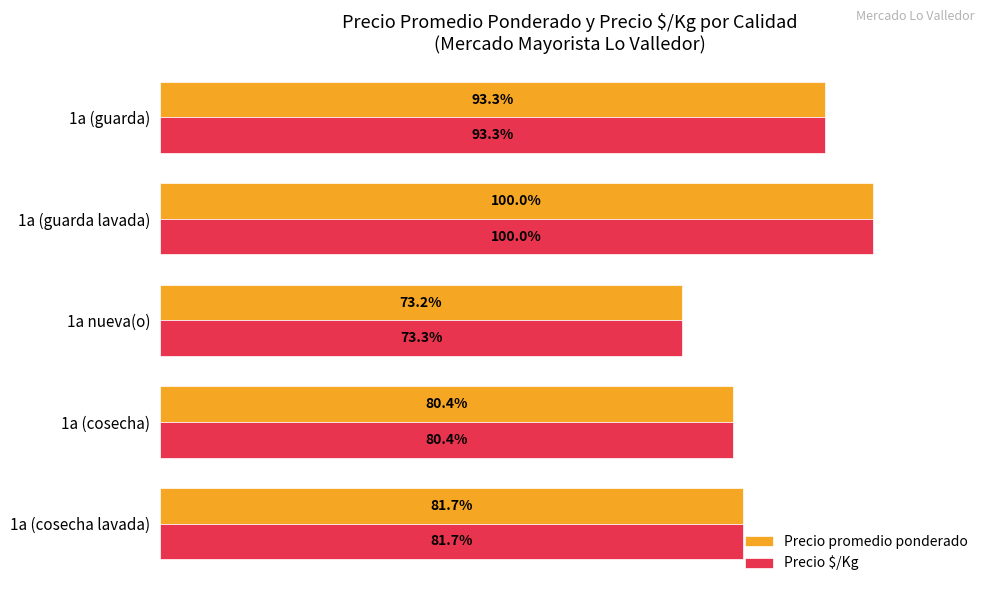

Where is Precio $/Kg nearest to the value 86?

1a (cosecha lavada)